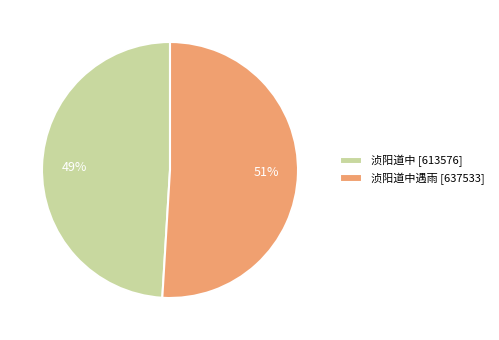

What is the ratio of the value at 浈阳道中 [613576] to the value at 浈阳道中遇雨 [637533]?

1.0